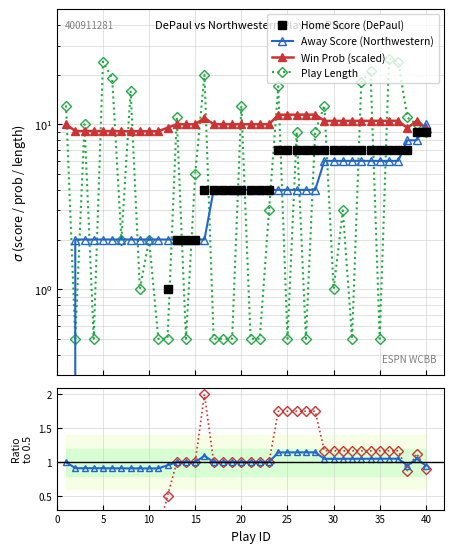

Which series has the largest range (max minus min)?

Play Length